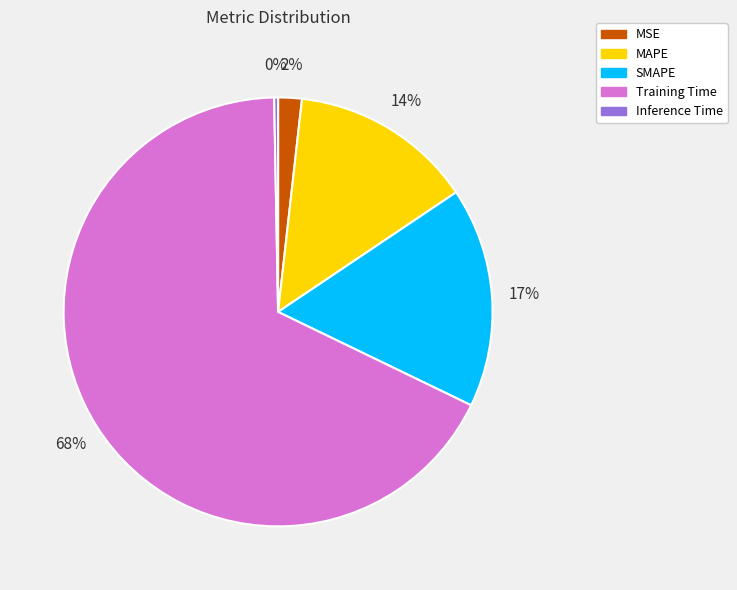

How many segments does this pie chart have?

5